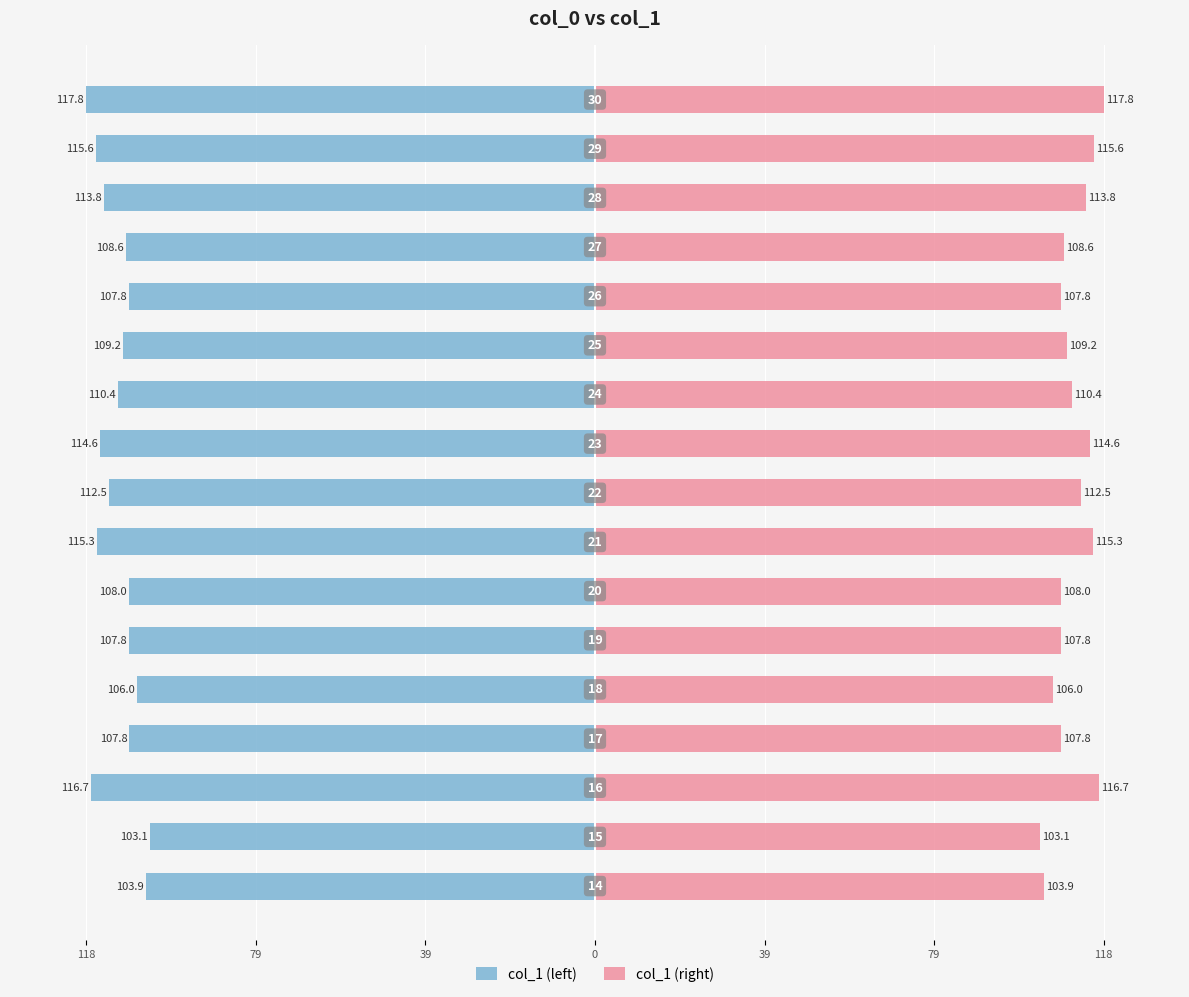

Count the number of data series in this chart.

2